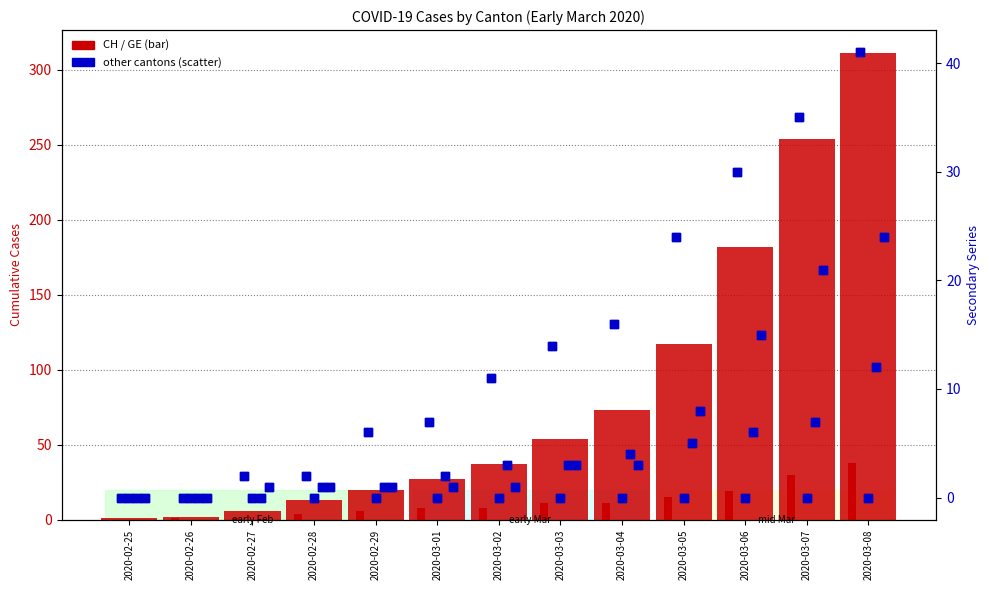

Is the value of CH at 2020-03-04 greater than the value of ZH at 2020-03-05?

Yes